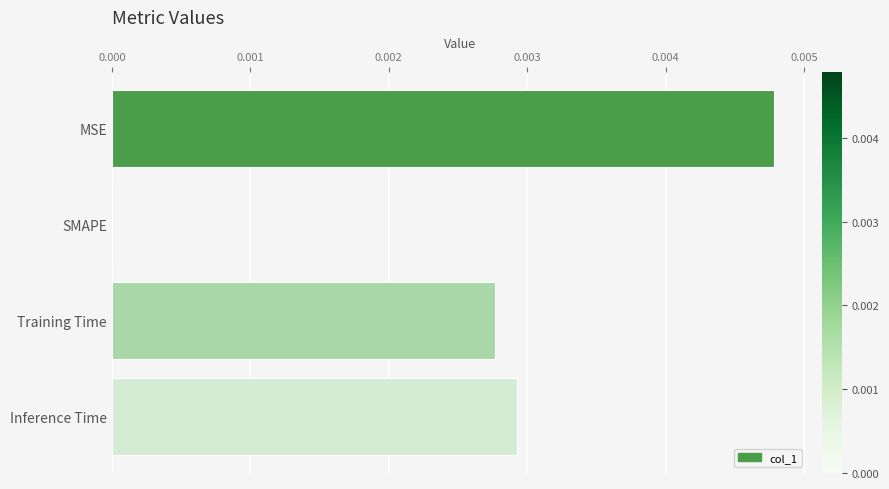

True or false: the data shows 0.0 at Training Time.

True